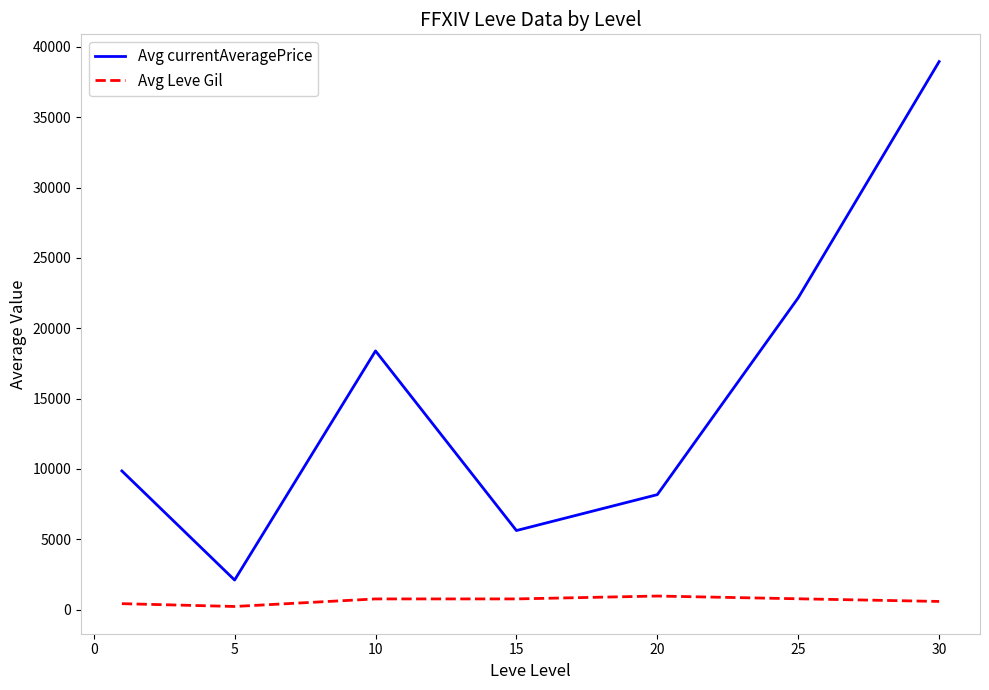

What is the minimum value for Avg Leve Gil?

218